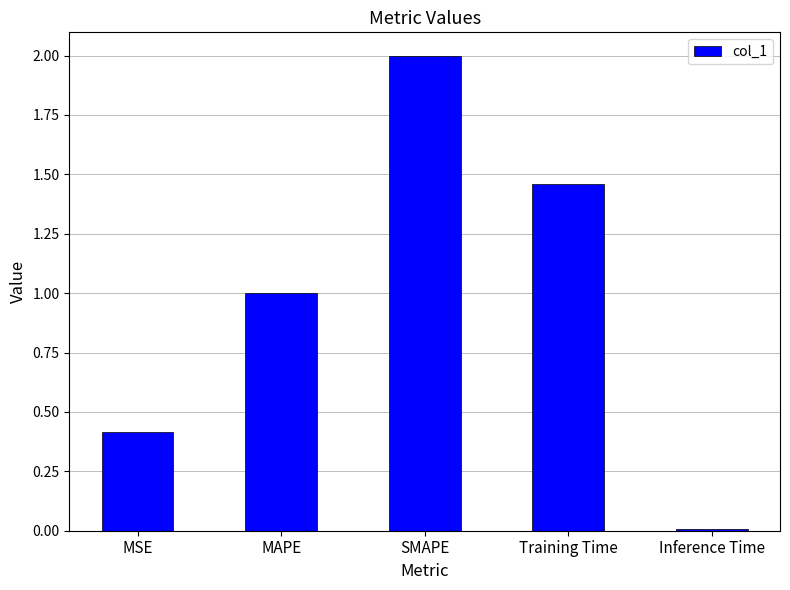

At which label is the value closest to 1?

MAPE